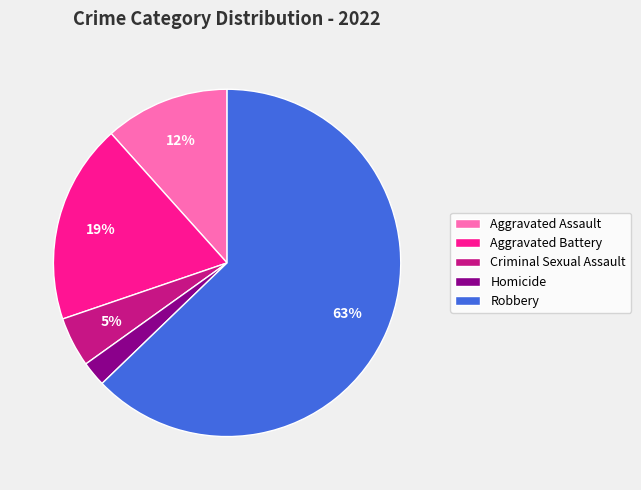

What percentage is the Homicide slice, to the nearest percent?

2%